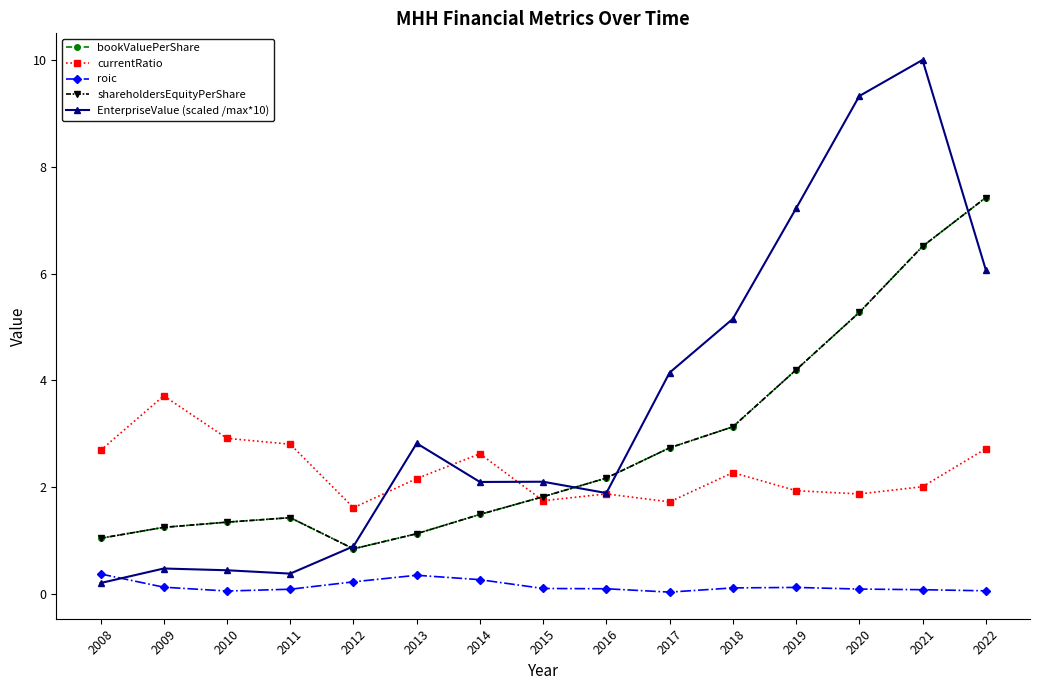

Is this an area chart (filled region under the line)?

No